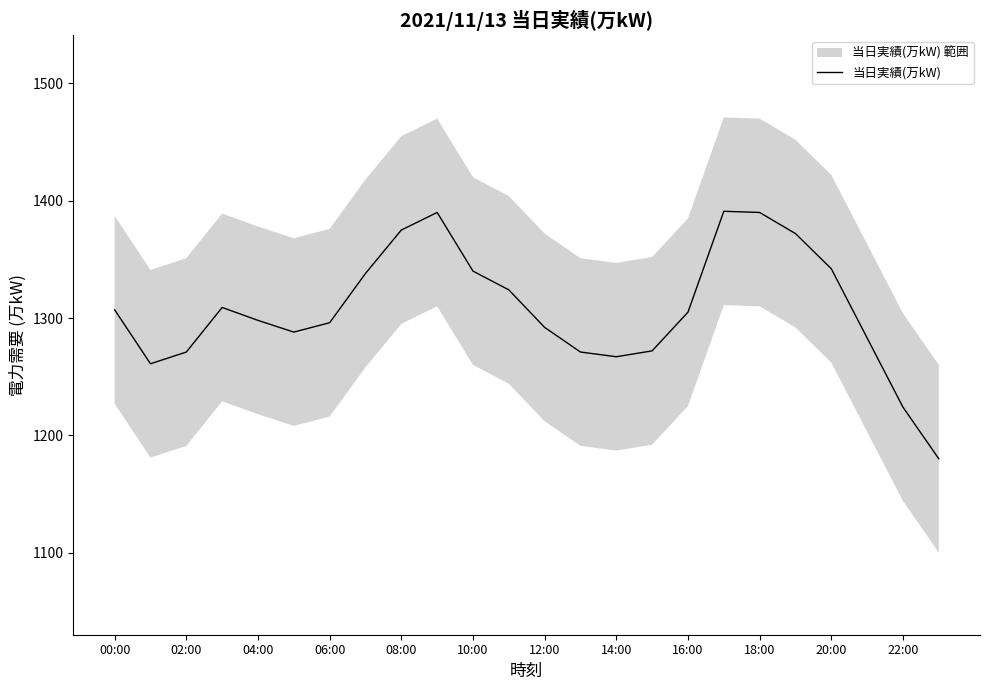

What is the minimum value for 当日実績(万kW)?

1180